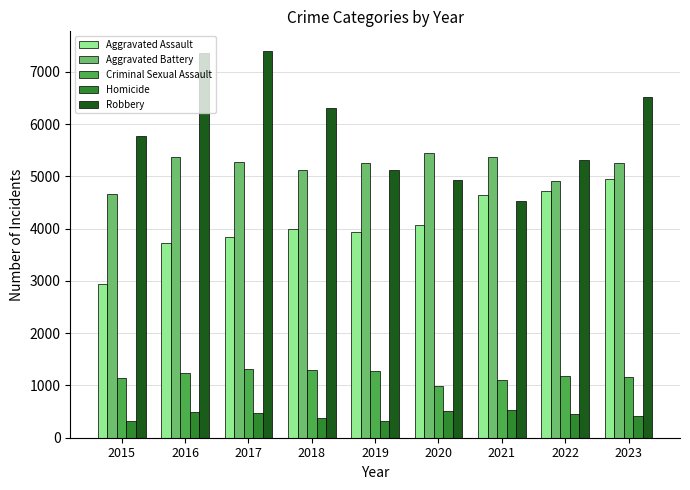

What is the spread (max minus min) of values at 2022?

4860